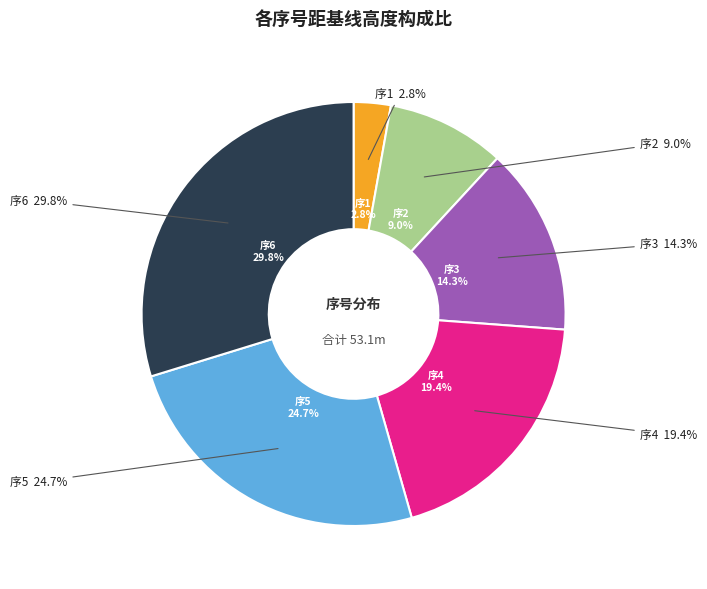

True or false: 1 accounts for 1% of the total.

False